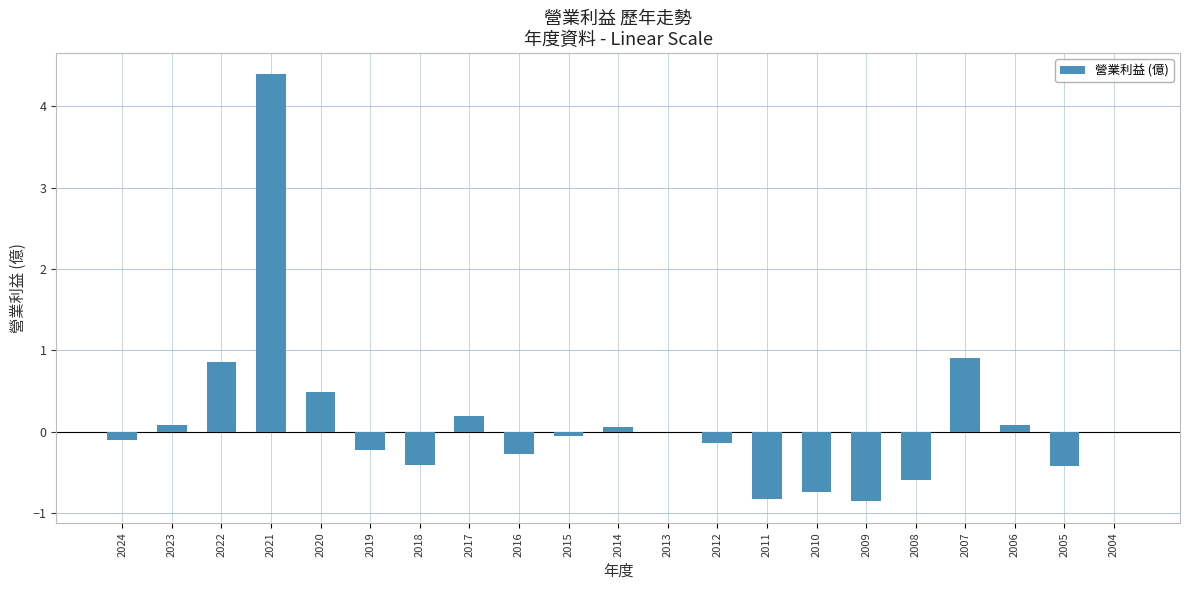

The chart shows a value of 0.4 at 2007. True or false?

False